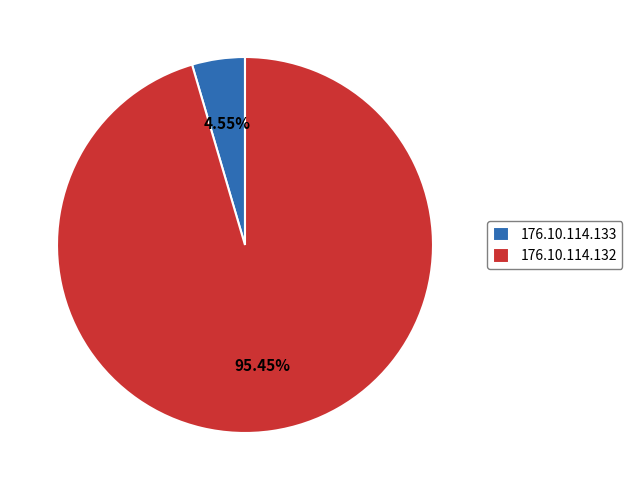

Count the number of slices in the pie.

2